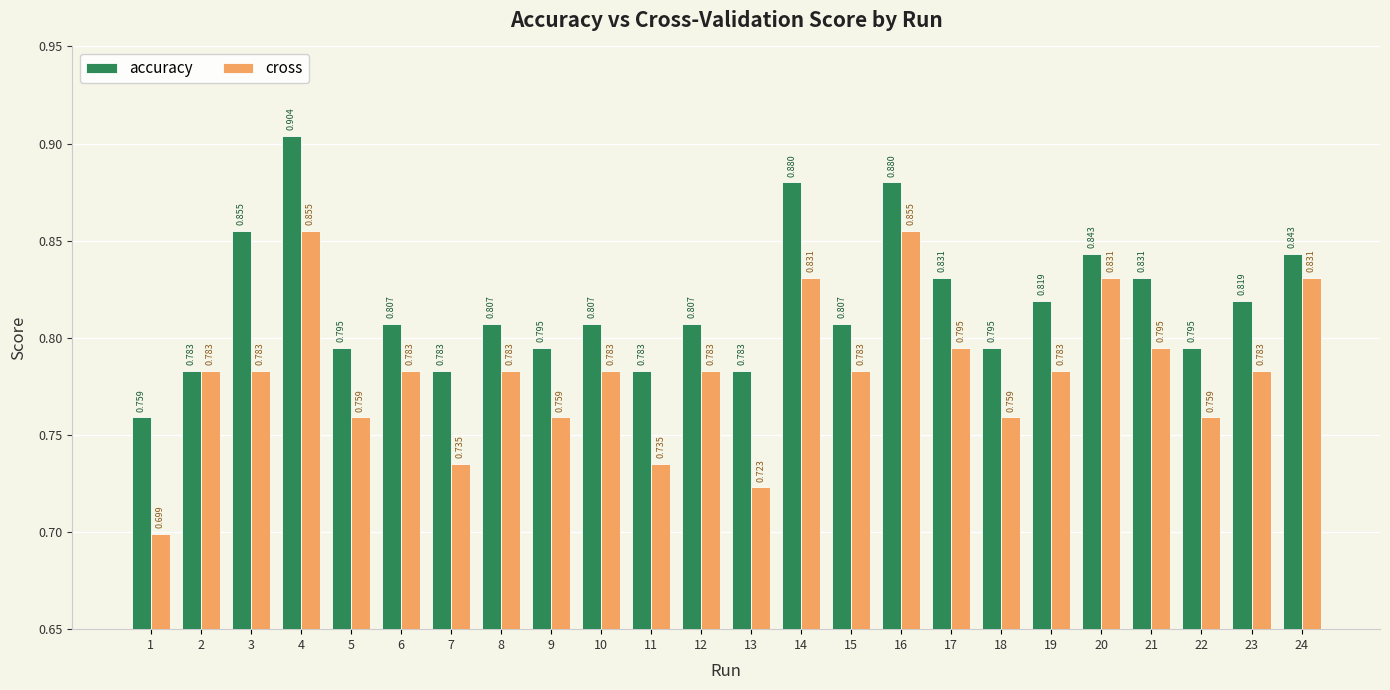

Which series changed the most between 9 and 14?

accuracy